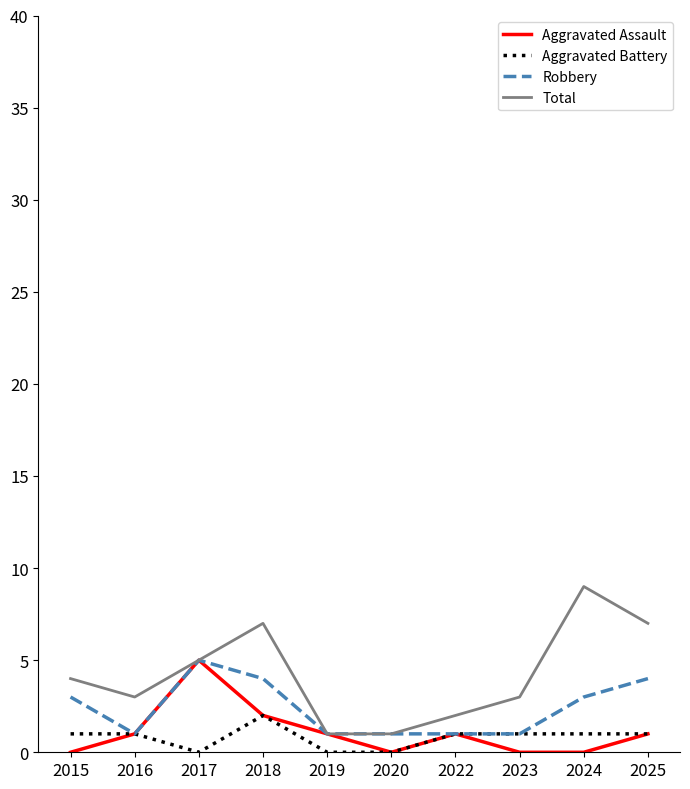

True or false: Total and Aggravated Battery cross at least once.

False